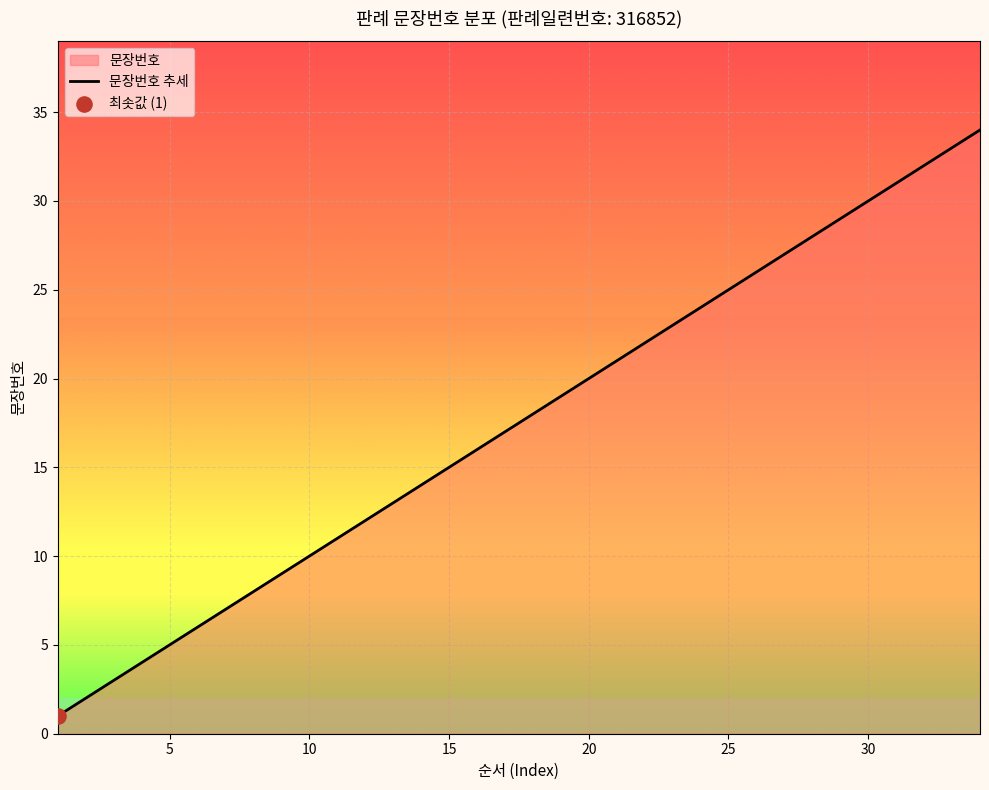

What is the difference between the maximum and minimum values?

33